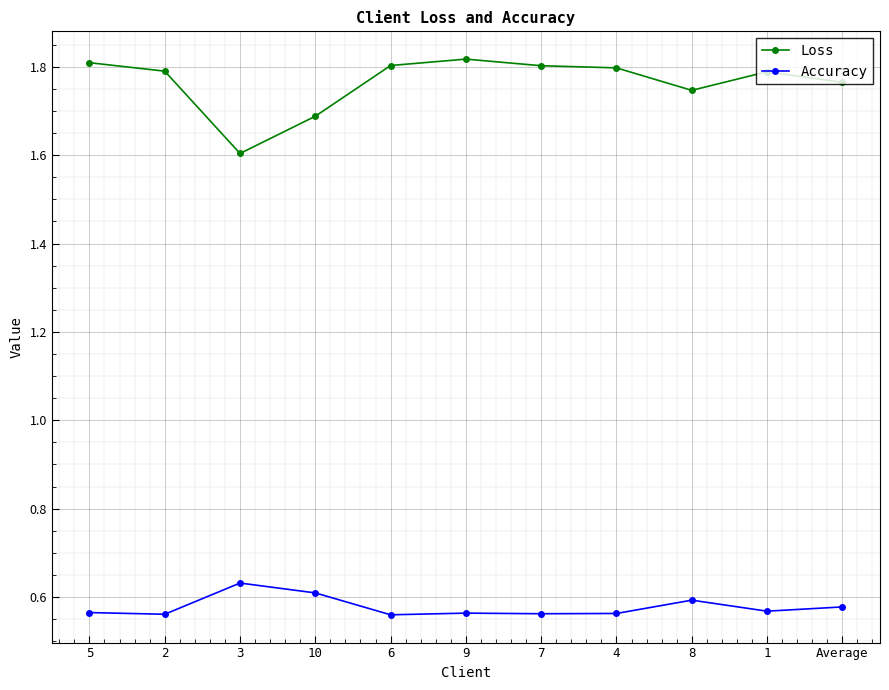

True or false: Accuracy and Loss intersect in this chart.

False